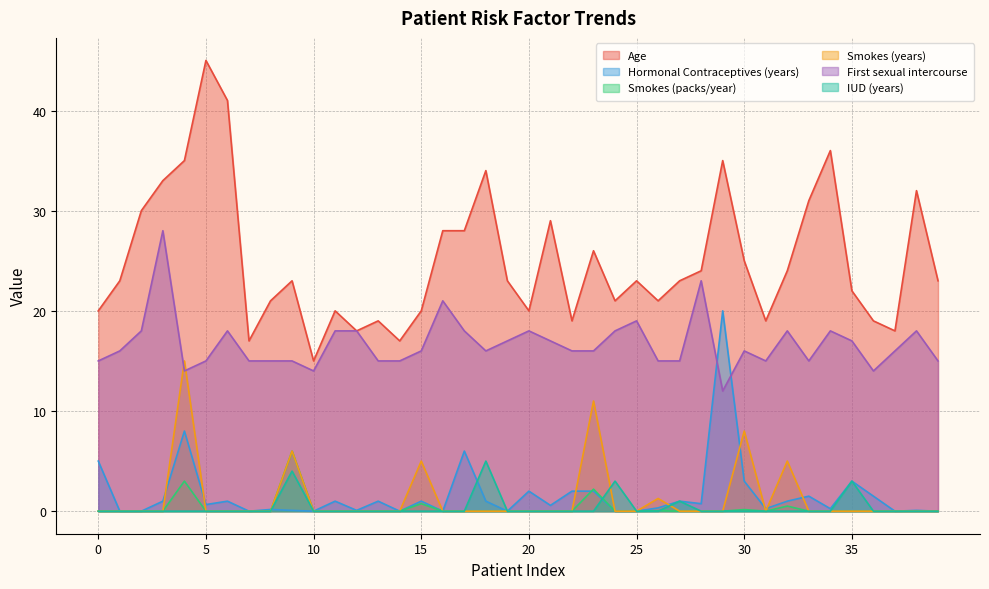

Which series has the largest range (max minus min)?

Age